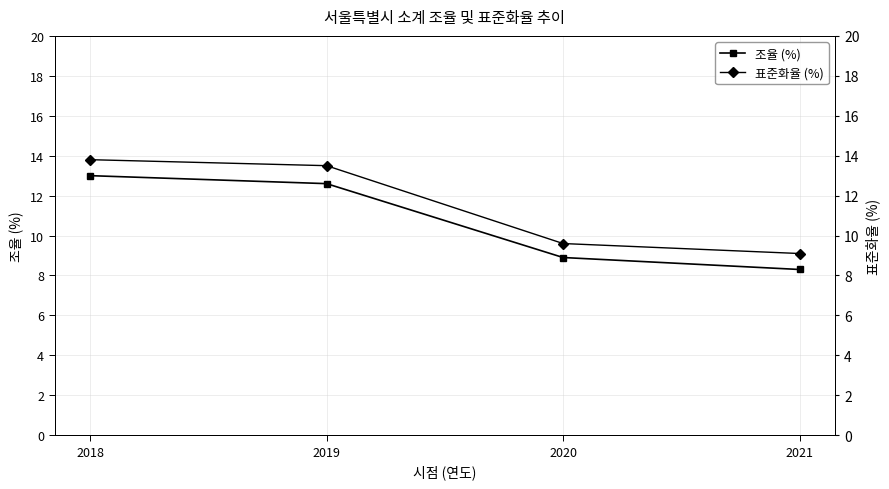

Which series changed the most between 2019 and 2021?

표준화율 (%)